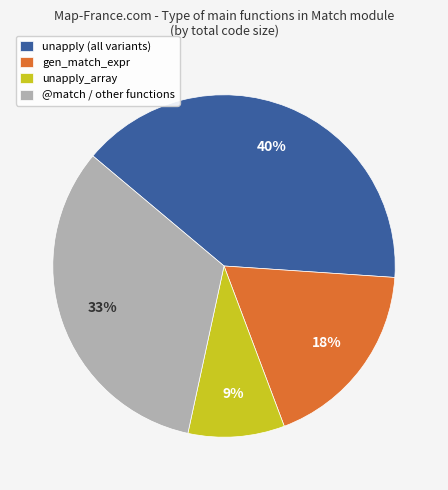

To the nearest percent, what portion does @match / other functions represent?

33%